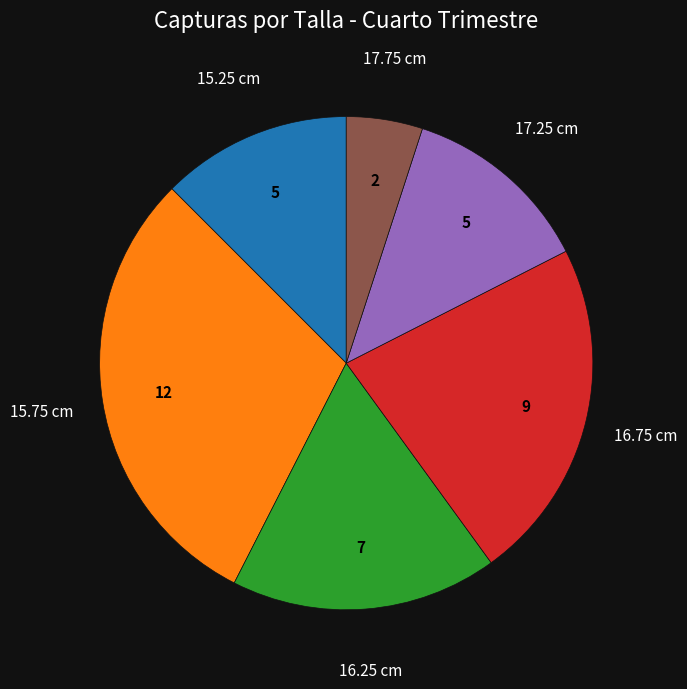

Is there a majority slice in this chart?

No